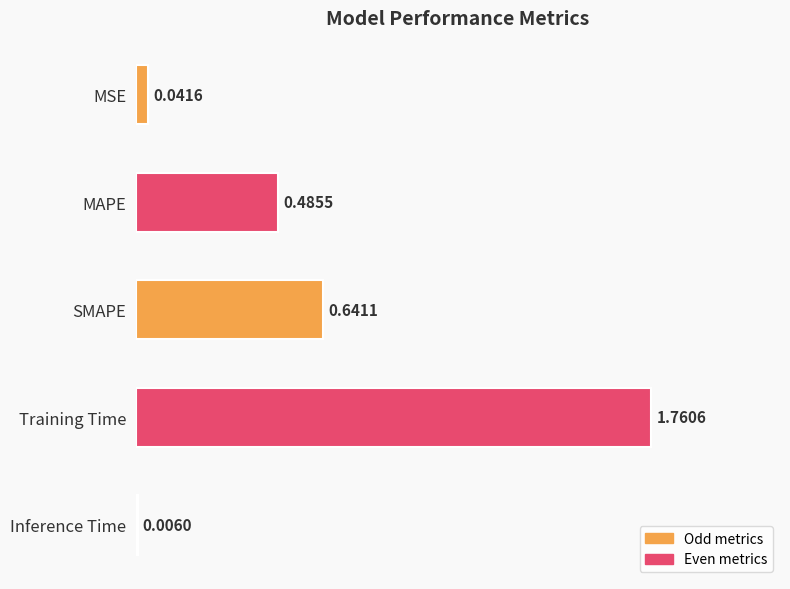

What is the change in value from MAPE to SMAPE?

+0.2